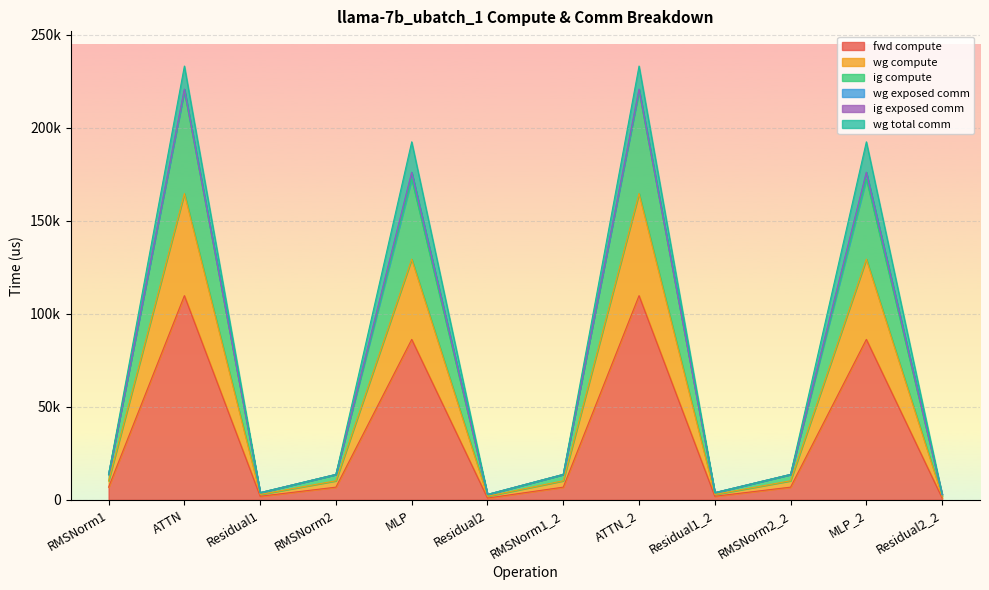

What is the sum of all fwd compute values?

425093.7